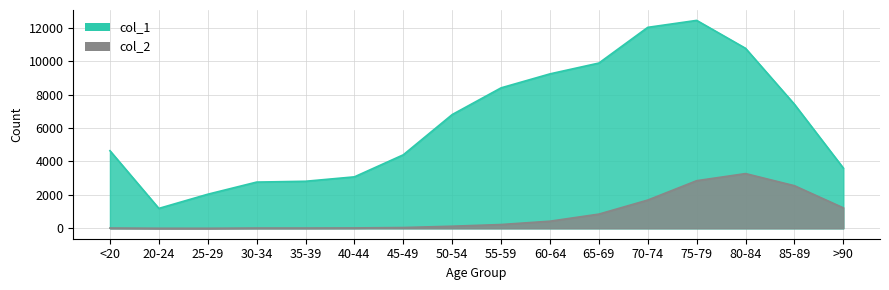

True or false: col_1 and col_2 intersect in this chart.

False